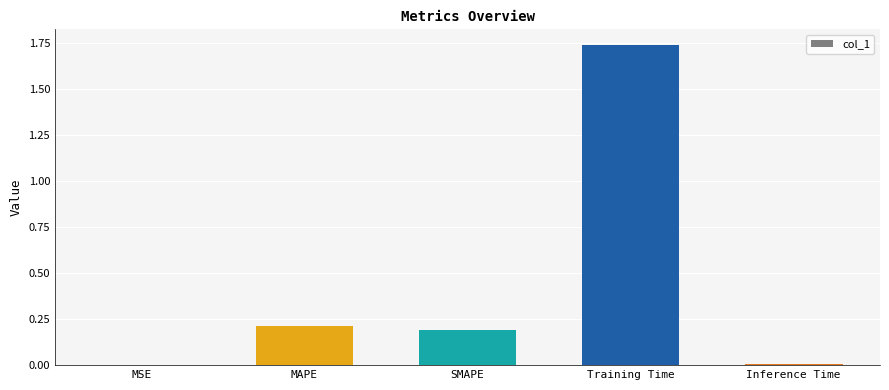

True or false: the data shows 0.2 at SMAPE.

True